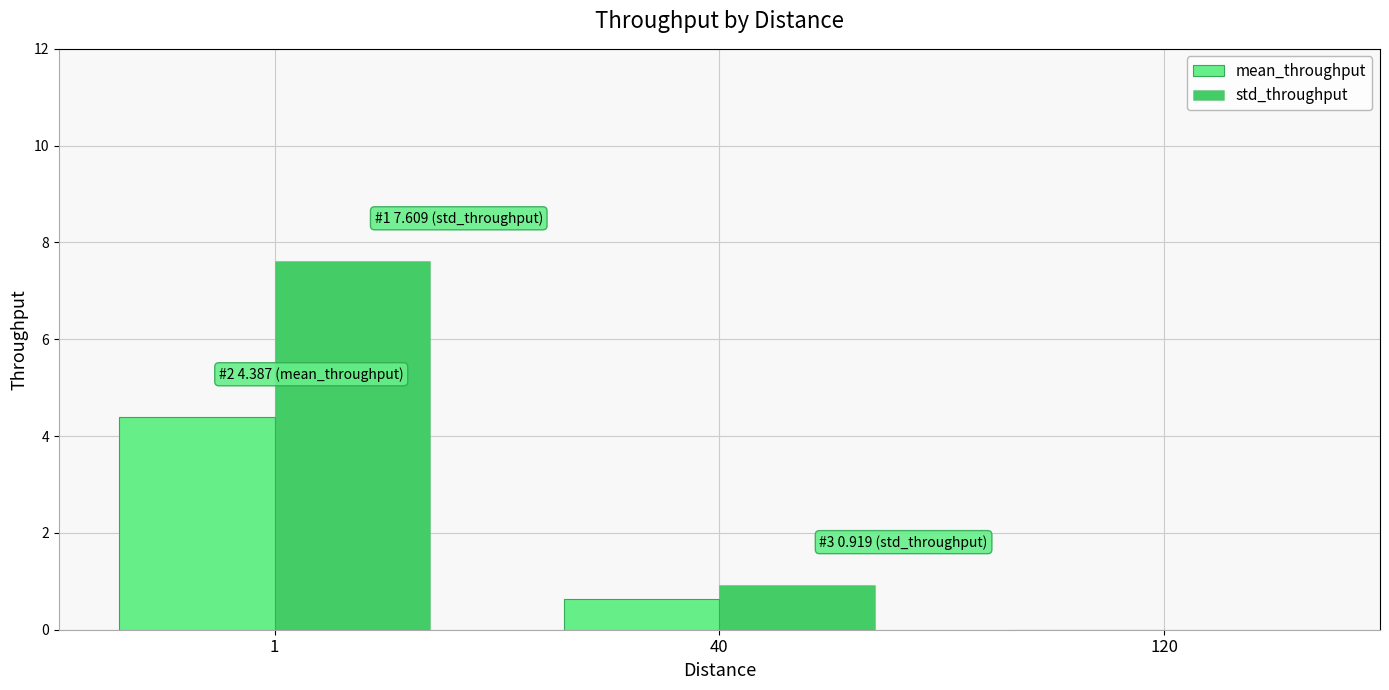

What is the average value of the mean_throughput series?

1.7